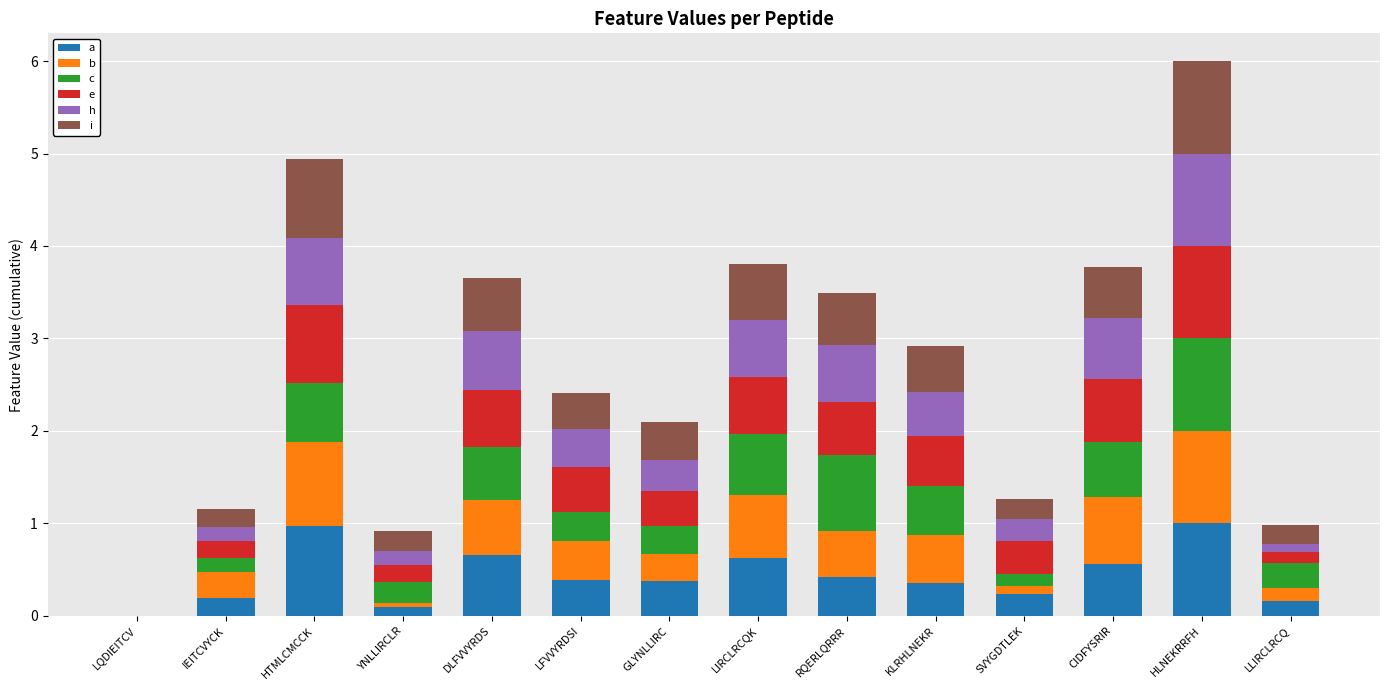

What is the total value across all series at LLIRCLRCQ?

1.0